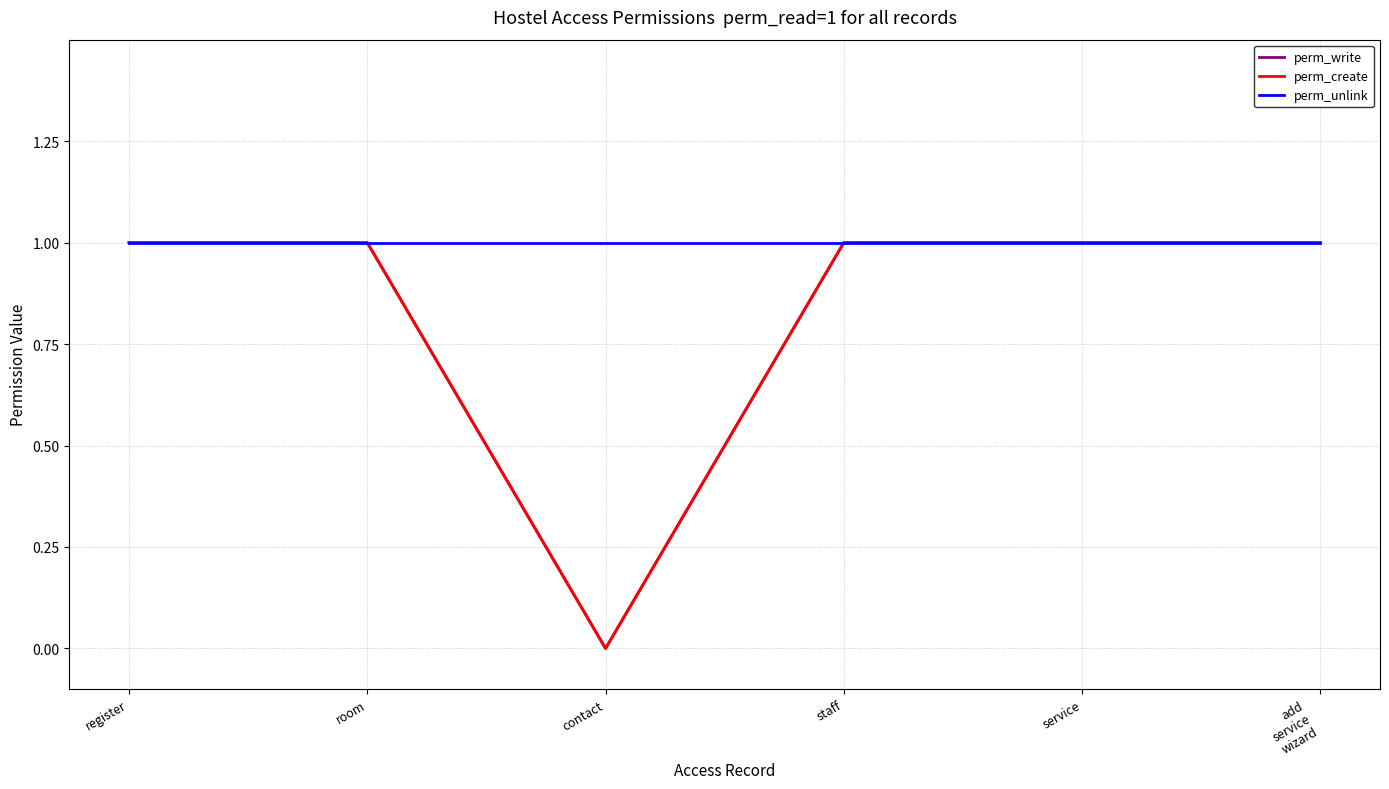

How many perm_create values are between 1 and 2?

5